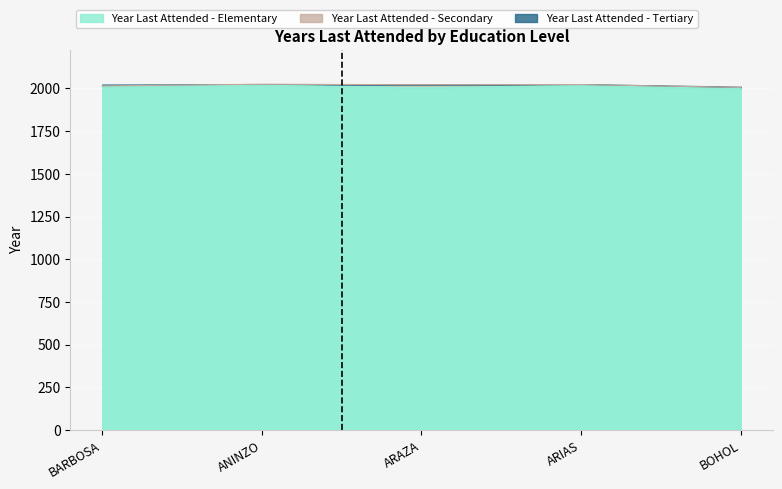

At which category does the chart reach its minimum across all series?

BOHOL